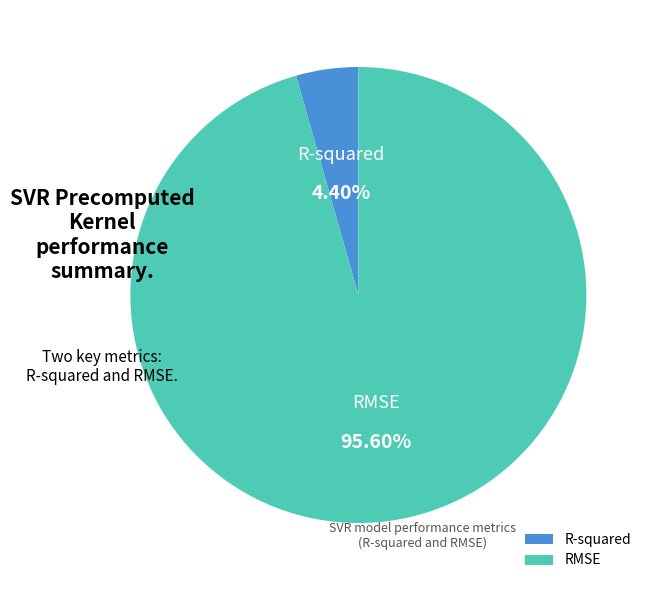

Which slice is the smallest?

R-squared